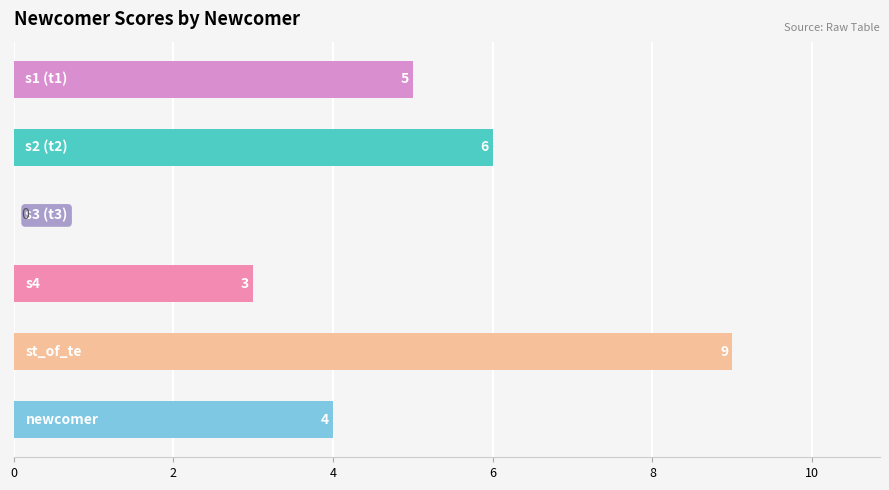

What is the greatest value displayed?

9